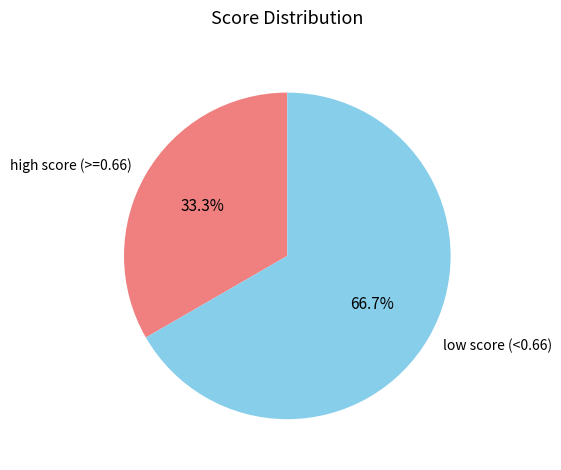

Which has a higher value, high score (>=0.66) or low score (<0.66)?

low score (<0.66)